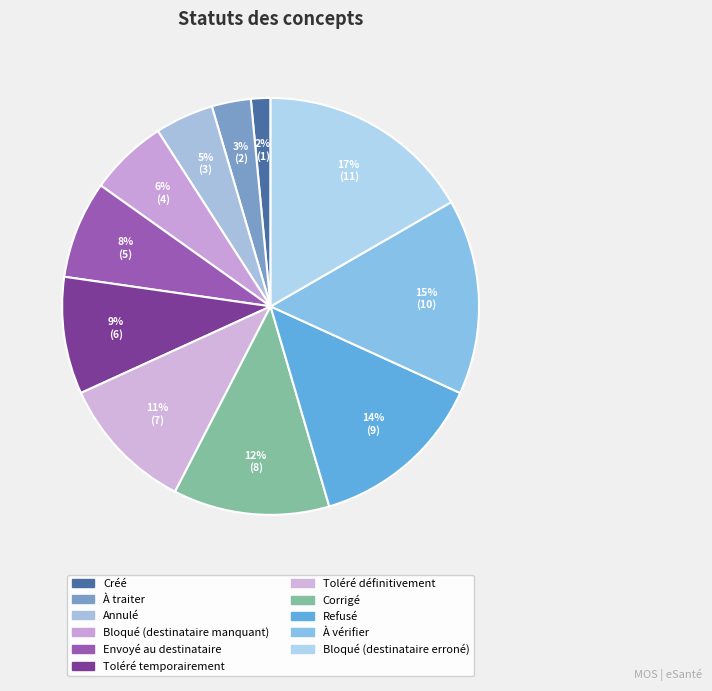

True or false: Annulé accounts for 5% of the total.

True